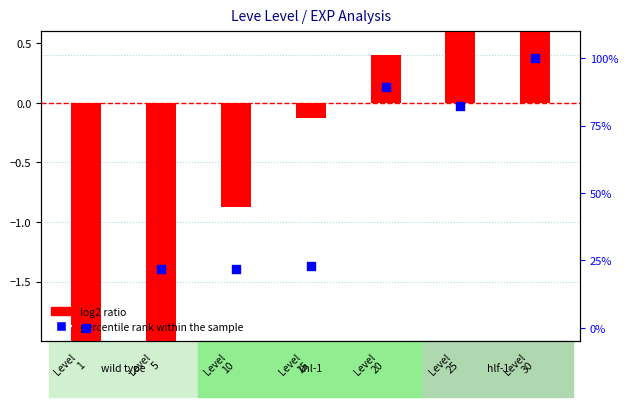

At which category is the sum across all series the highest?

Level
30